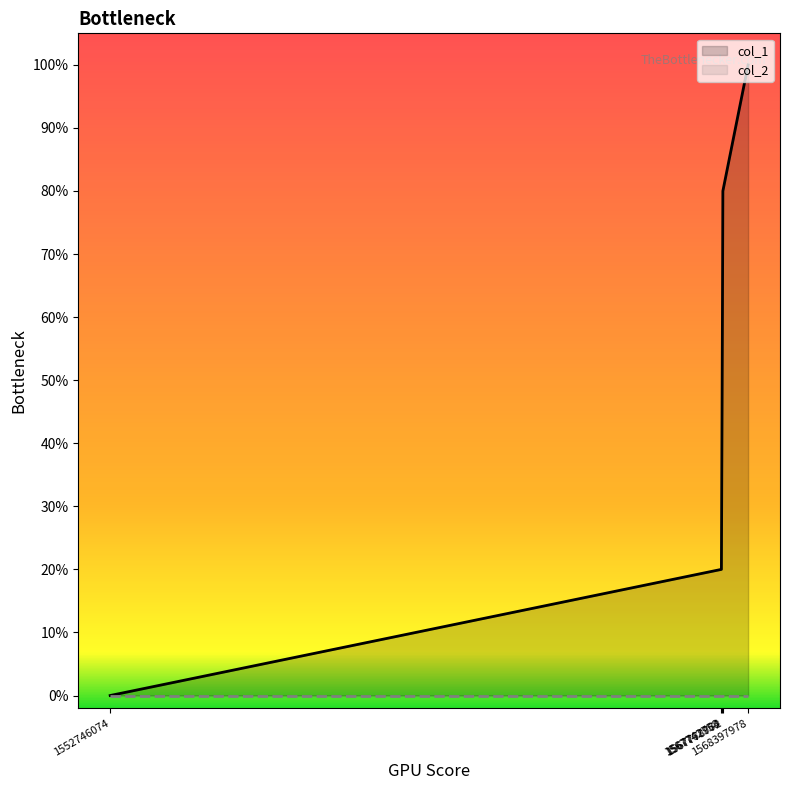

What is the approximate value at 1567742758?

0.2